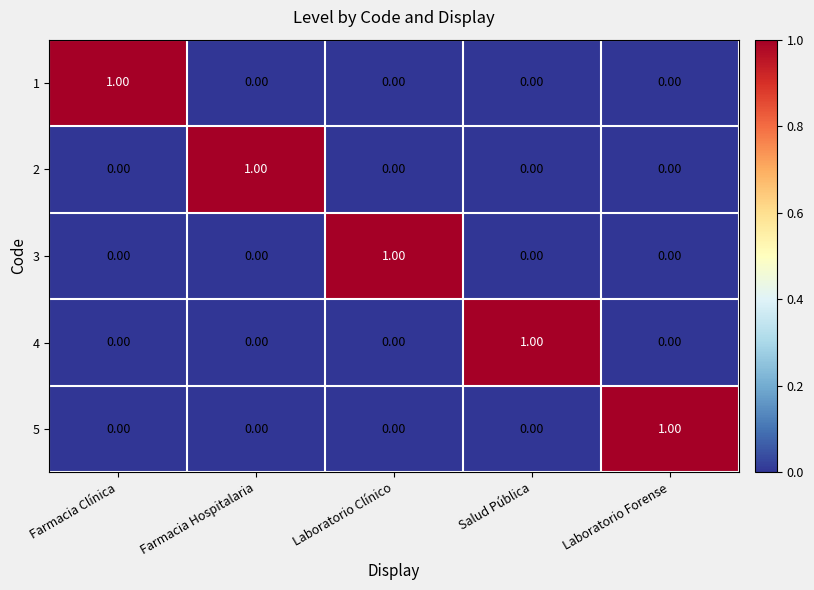

Which category has the highest value in the 5 series?

Laboratorio Forense